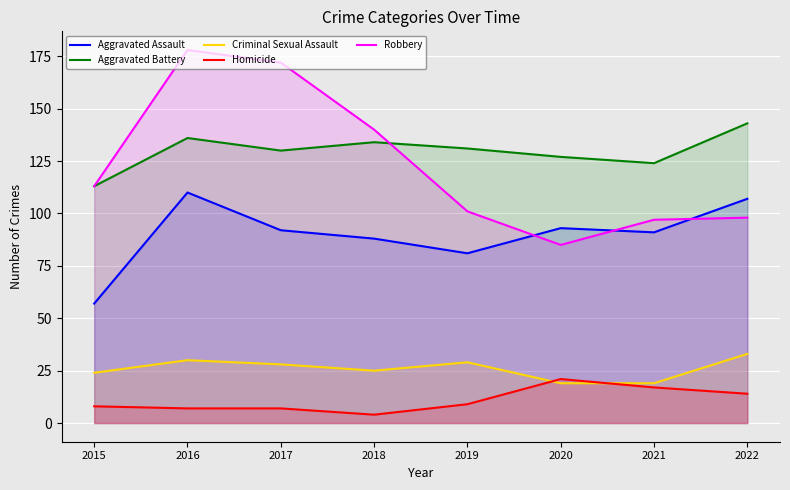

What is the value of the Criminal Sexual Assault point at the 8th from the left?

33